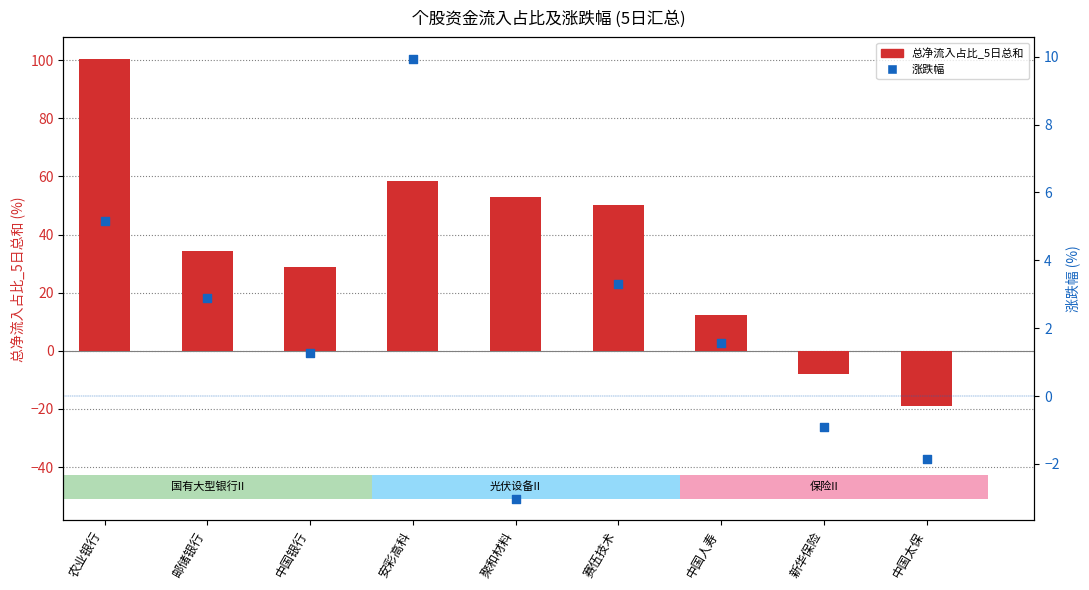

Which series has the largest Y range (max minus min)?

总净流入占比_5日总和